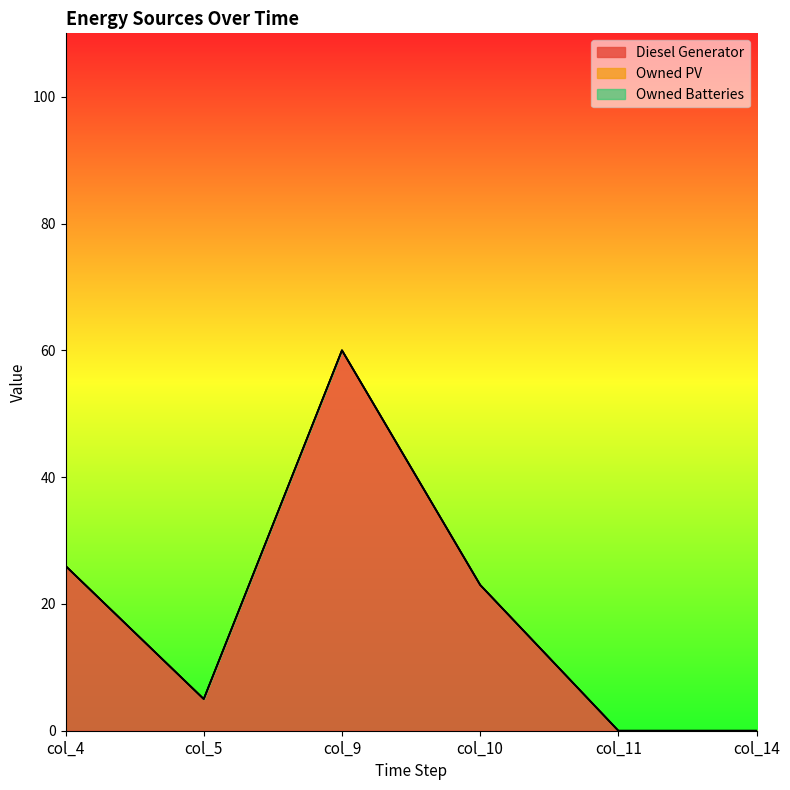

True or false: Owned PV has more than 2 interior local peaks.

False